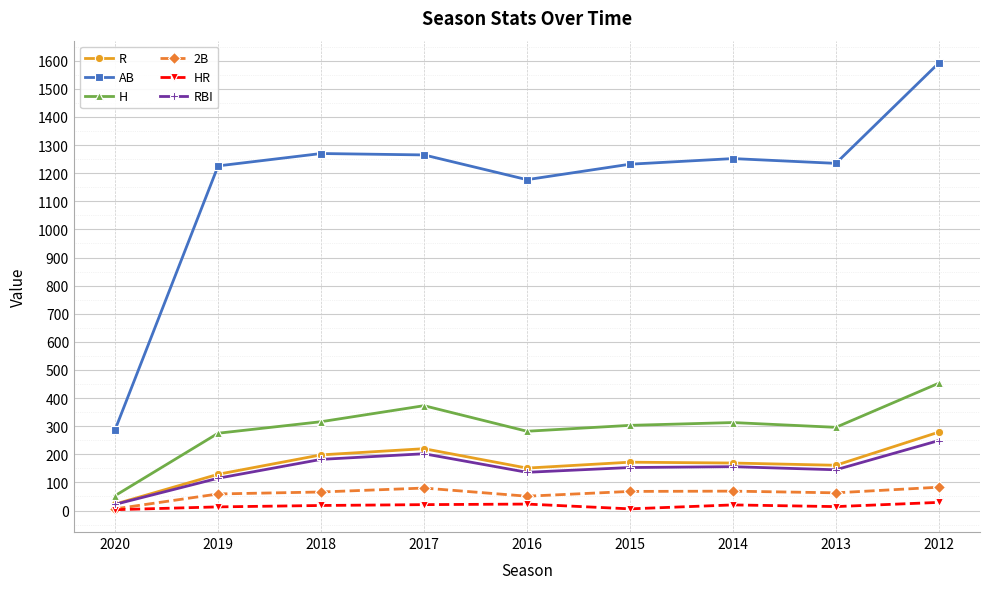

At which label does R reach its peak?

2012